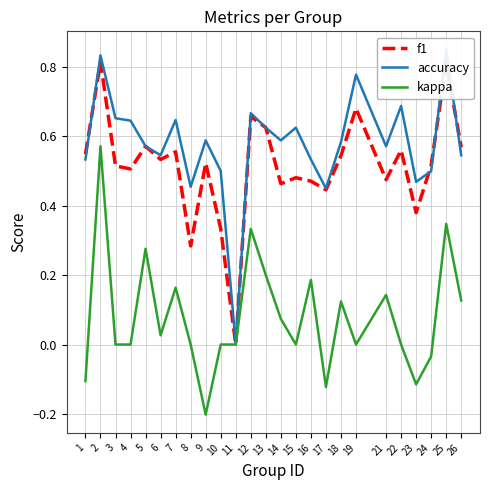

How many values in f1 are above zero?

24